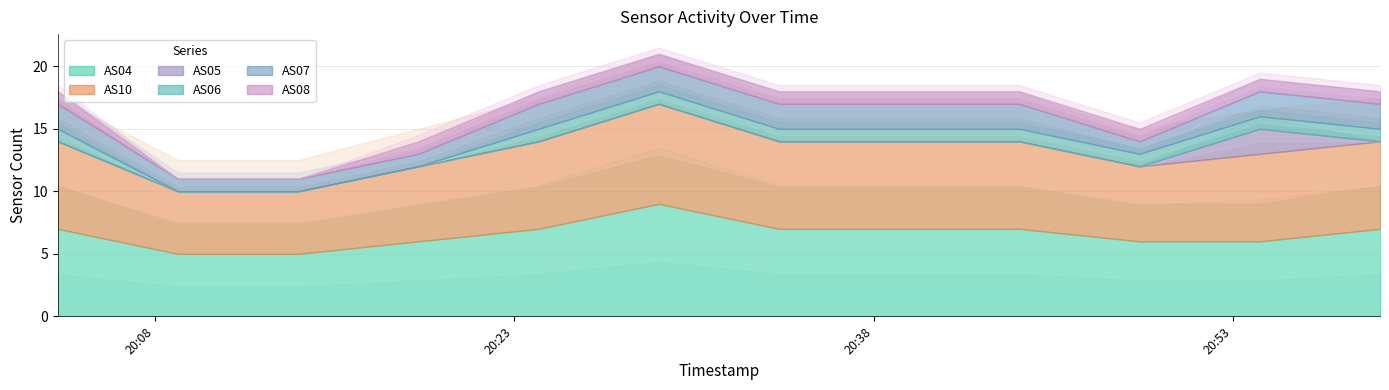

Which category has the highest value in the AS10 series?

1701462542